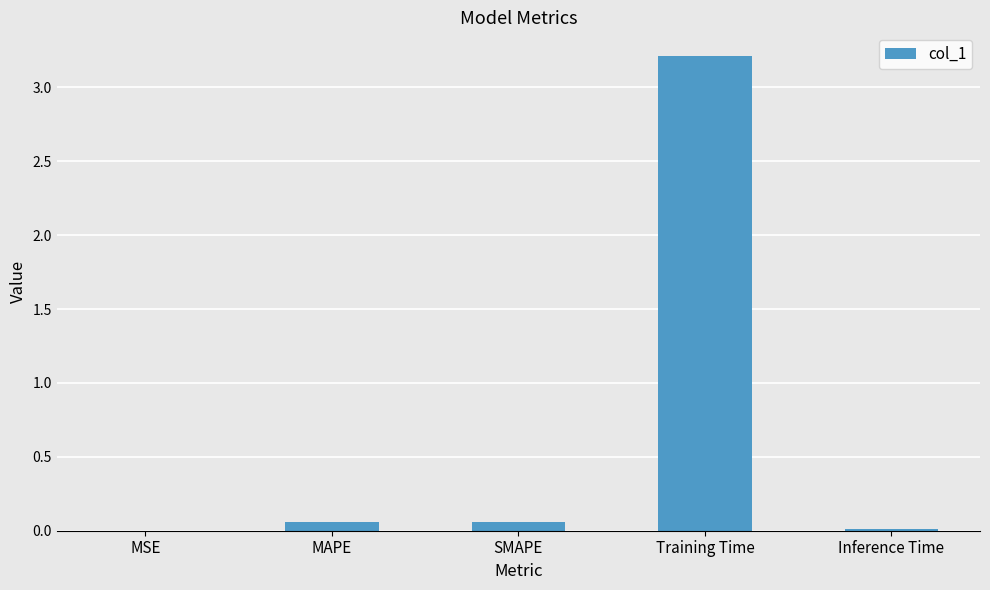

What is the change in value from MSE to Training Time?

+3.2